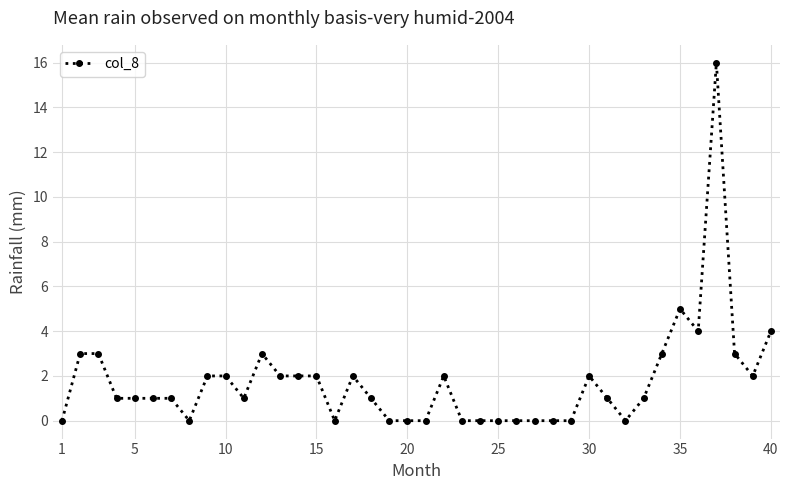

What is the difference between the maximum and minimum values?

16